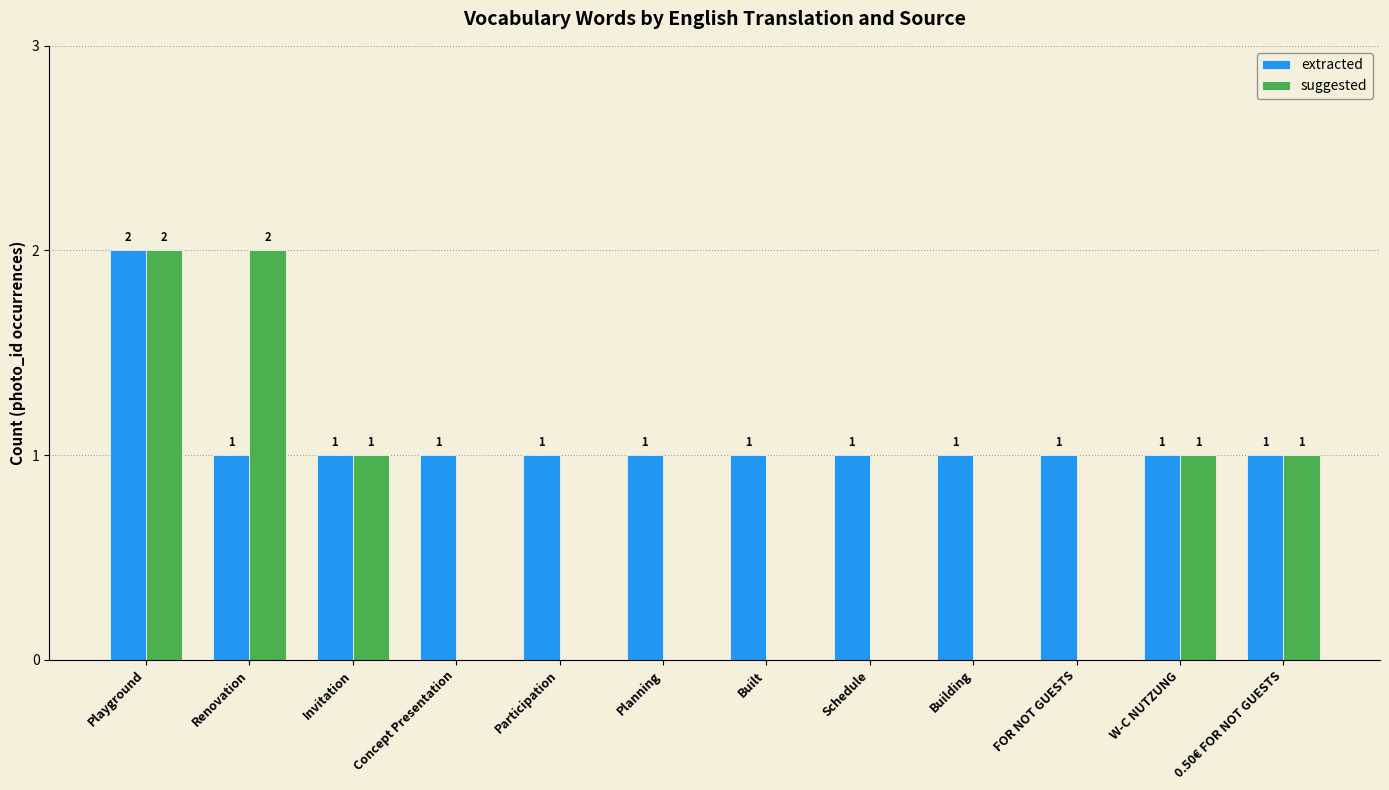

At which category is the sum across all series the highest?

Playground